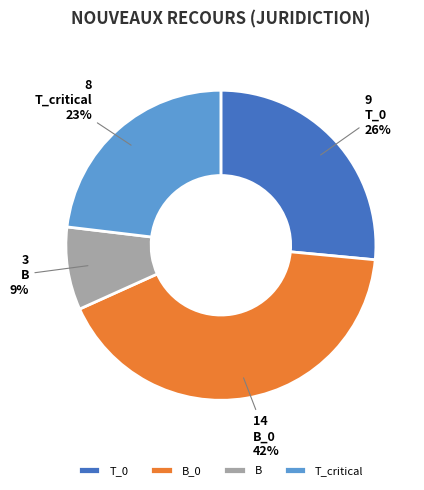

Do T_critical and T_0 together represent more than half of the pie?

No